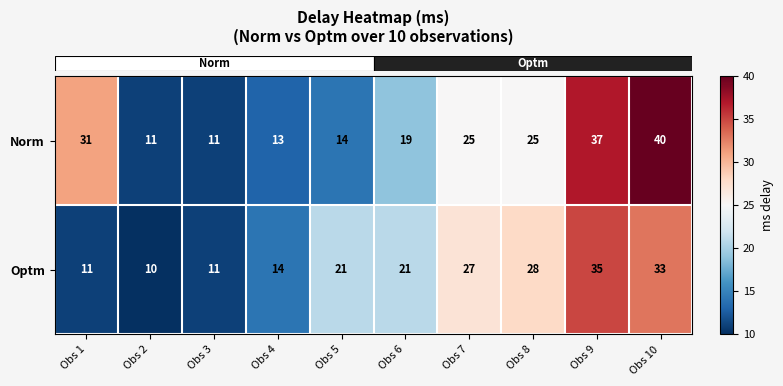

What is the difference between the maximum and minimum values in the Optm series?

25